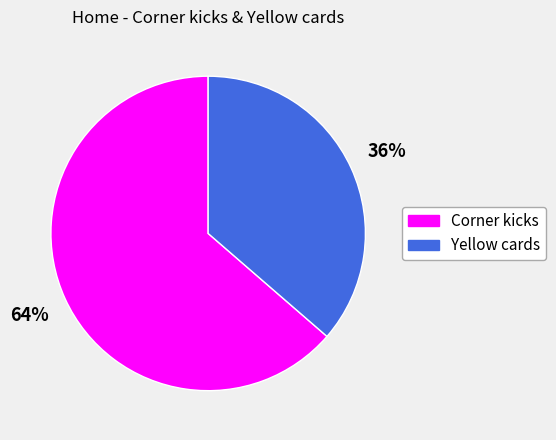

The Yellow cards slice represents 36% of the pie. True or false?

True